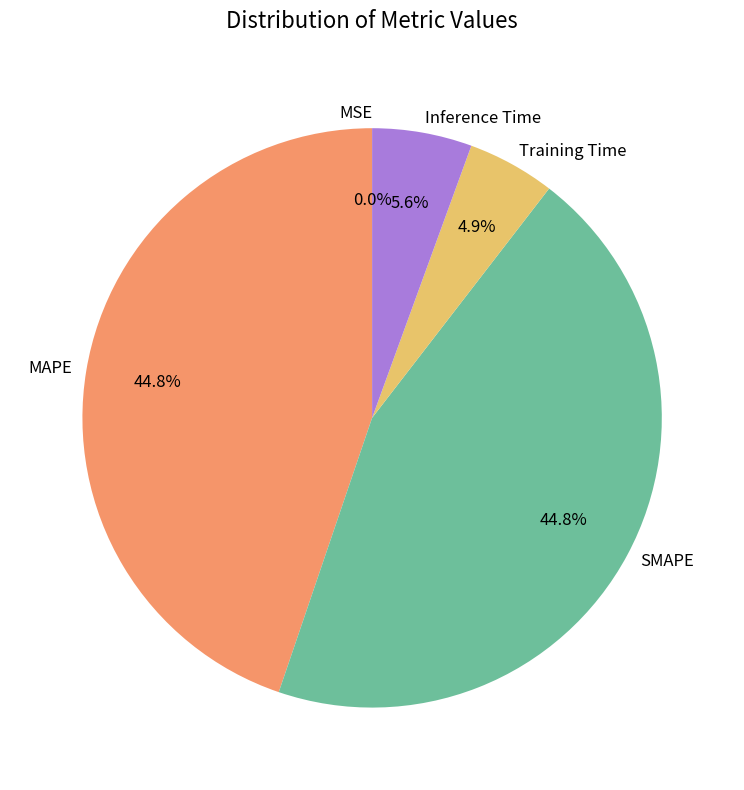

To the nearest percent, what is the difference between the MAPE and Inference Time slice percentages?

39%